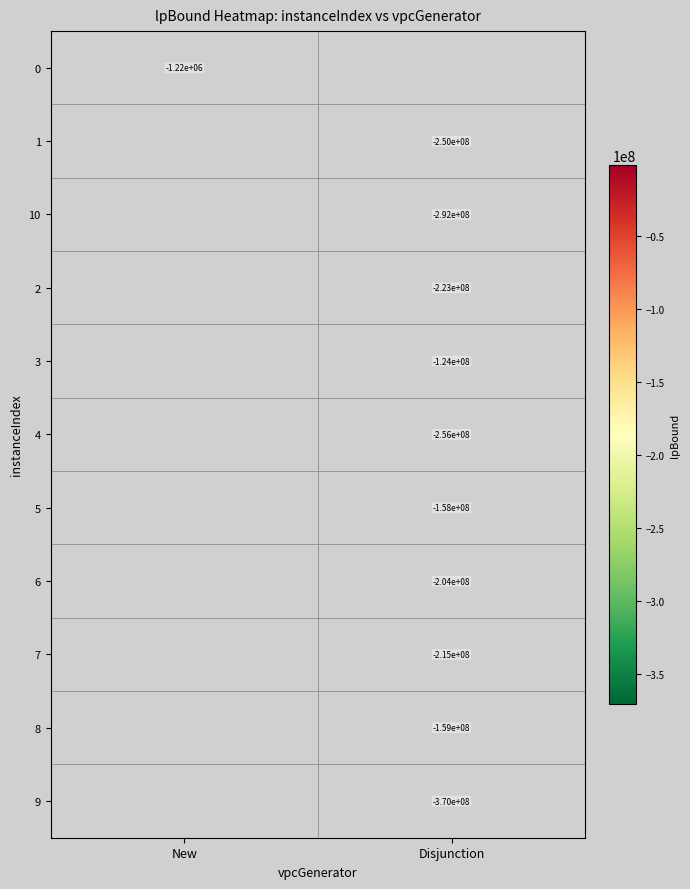

Is the value of 0 at New greater than the value of 9 at Disjunction?

Yes